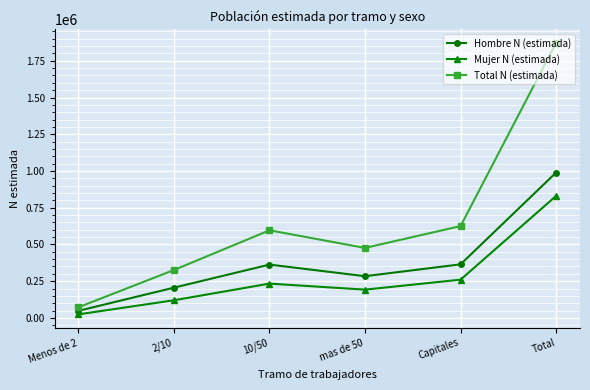

What is the highest value of the Total N (estimada) series?

1871934